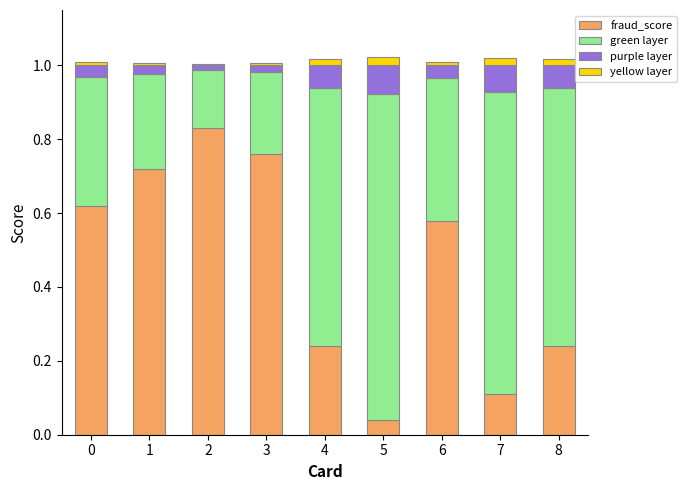

The value of fraud_score at 5 is 0.0. True or false?

True